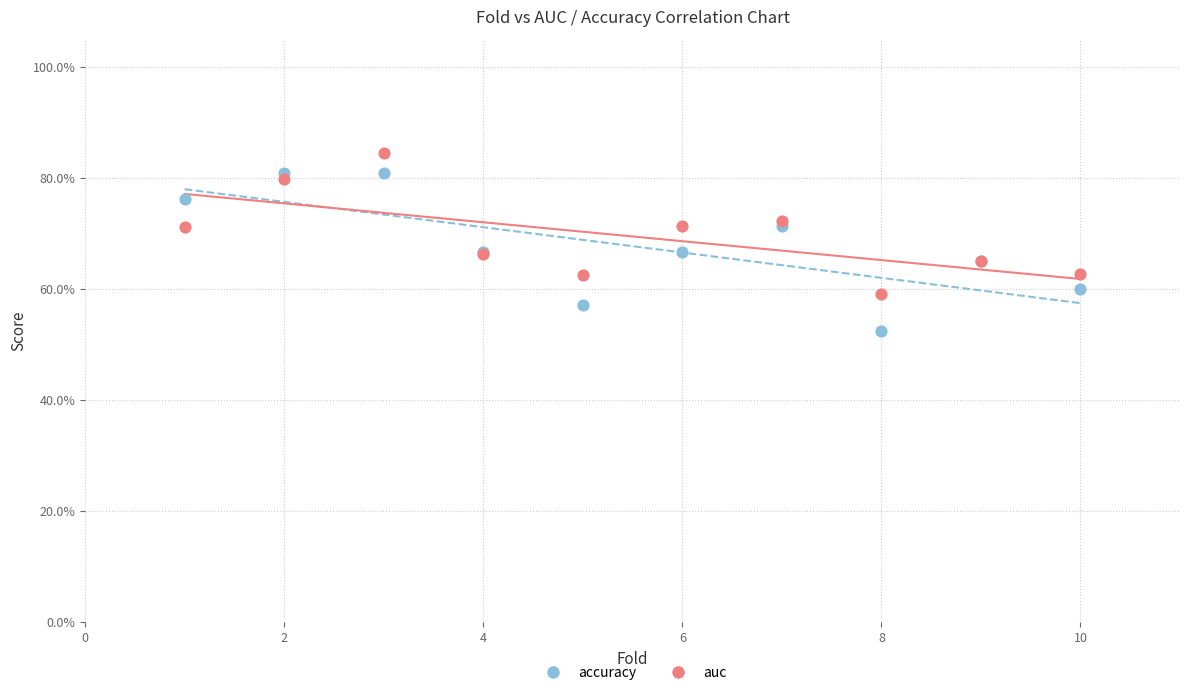

What are all the series names shown in the legend?

accuracy, auc